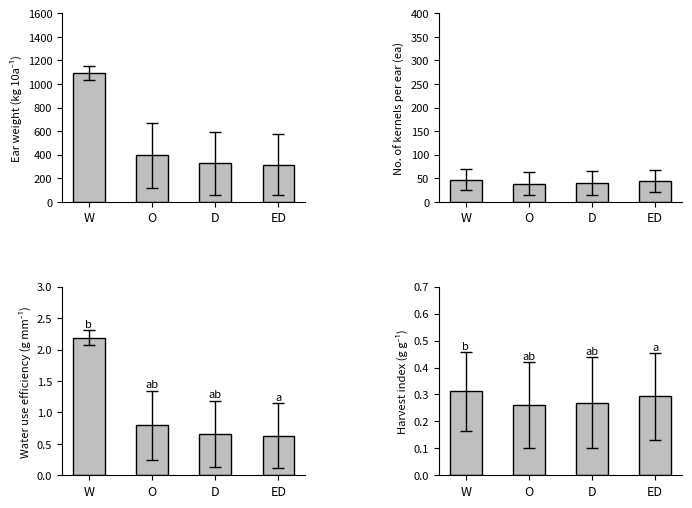

At which label does col_2 first exceed 397?

W